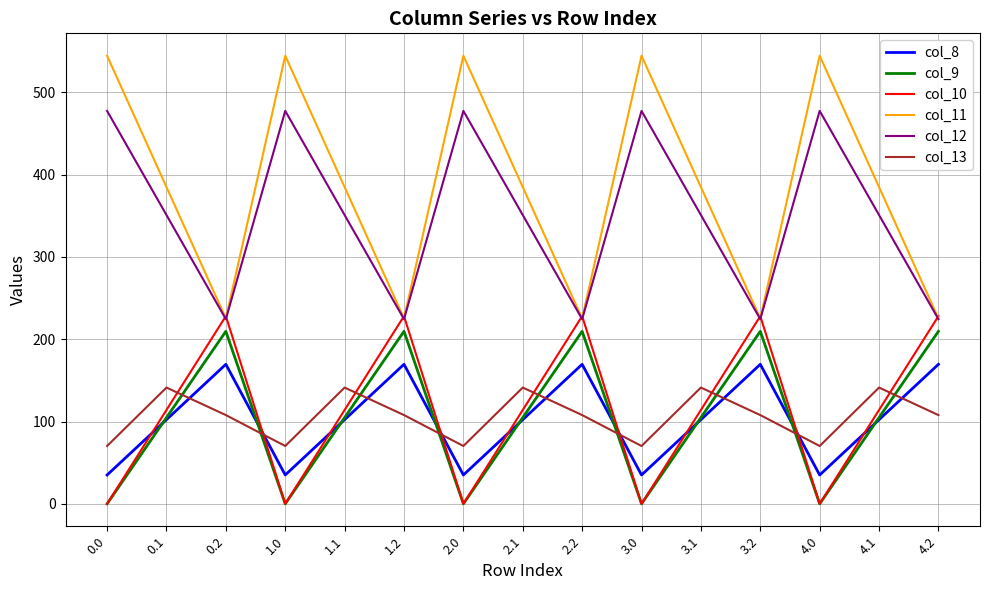

Rank the series by their maximum value, from highest to lowest.

col_11, col_12, col_10, col_9, col_8, col_13